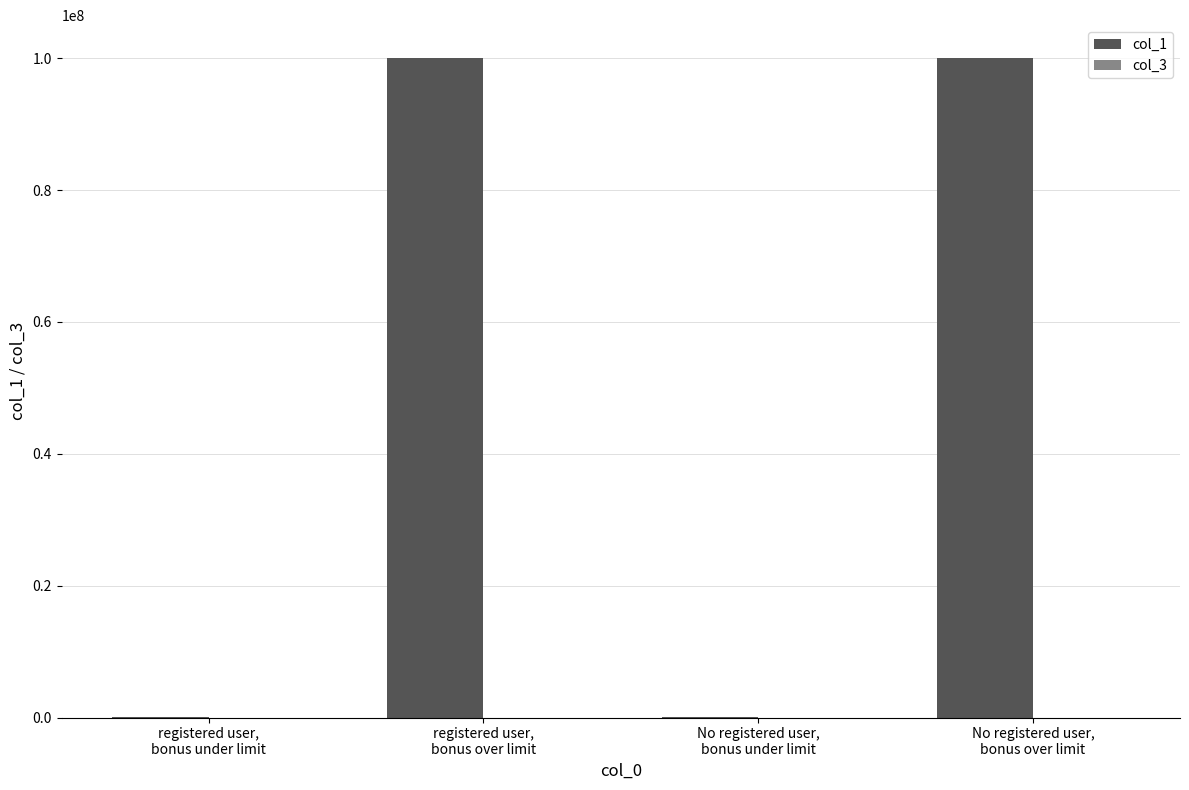

At No registered user,
bonus under limit, list the series in order from smallest to largest.

col_3, col_1